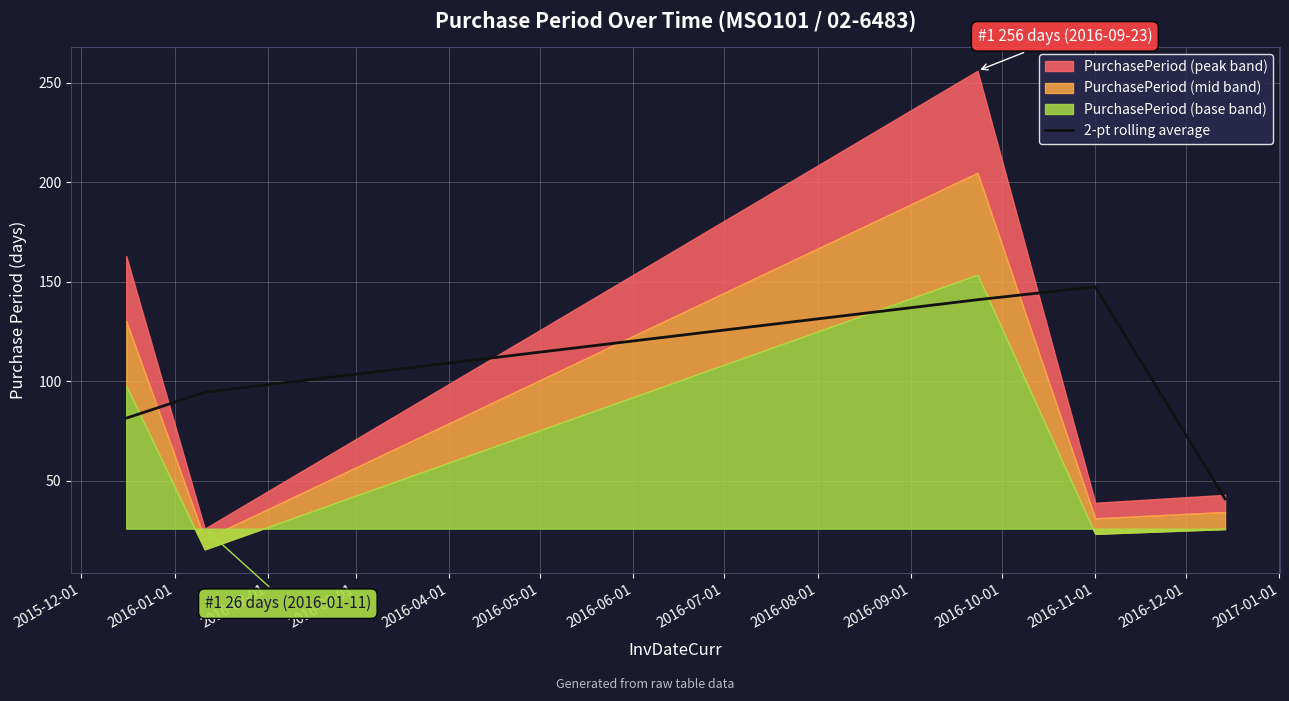

What is the highest value of the 2-pt rolling average series?

147.5